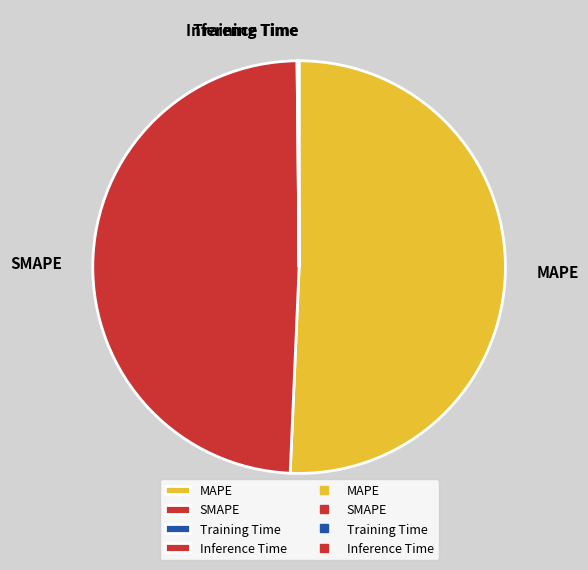

Does MAPE represent more than half of the total?

Yes